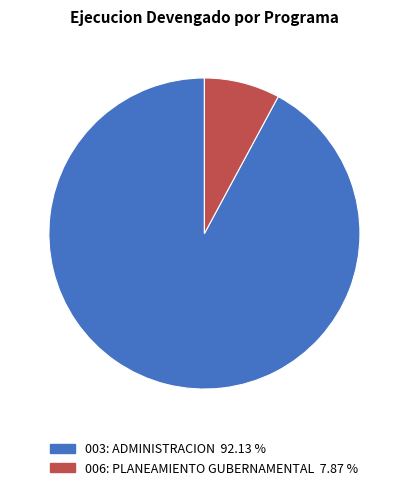

How many slices are in this pie chart?

2